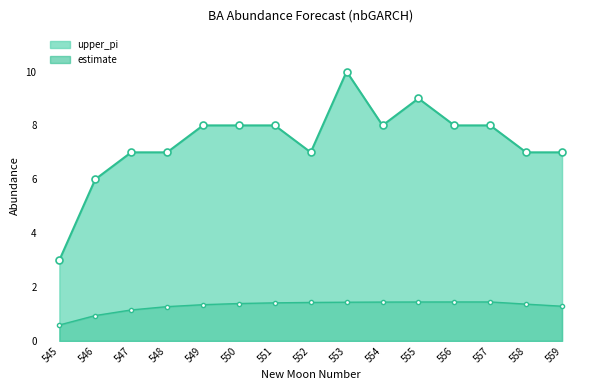

What is the sum of the upper_pi_line values at 553 and 550?

18.0